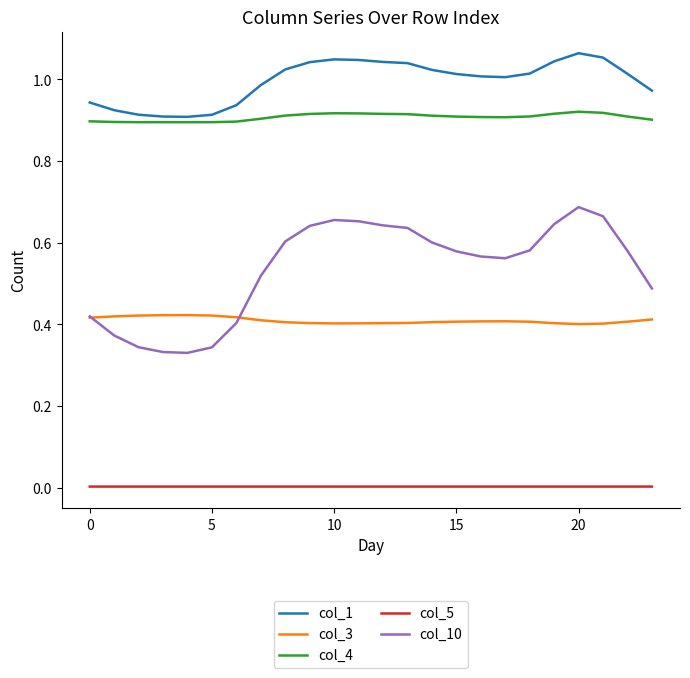

Which series has the largest range (max minus min)?

col_10